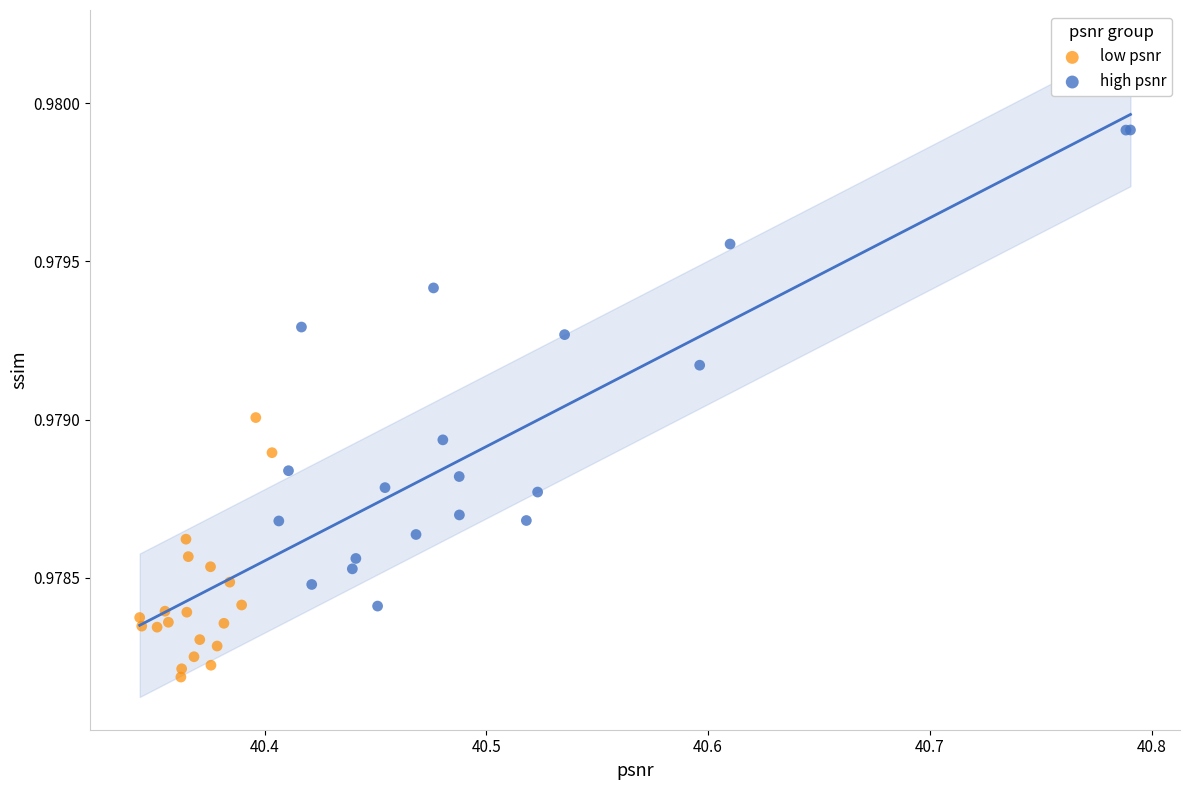

Which series reaches the maximum Y coordinate?

high psnr